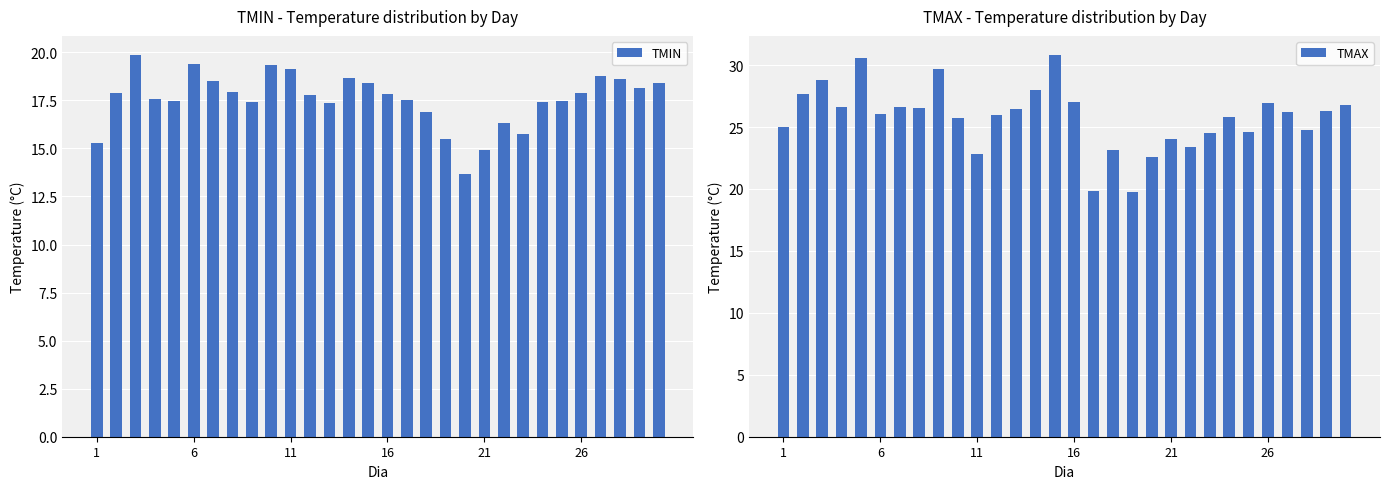

What is the difference between the maximum and second lowest values in the TMIN series?

5.0